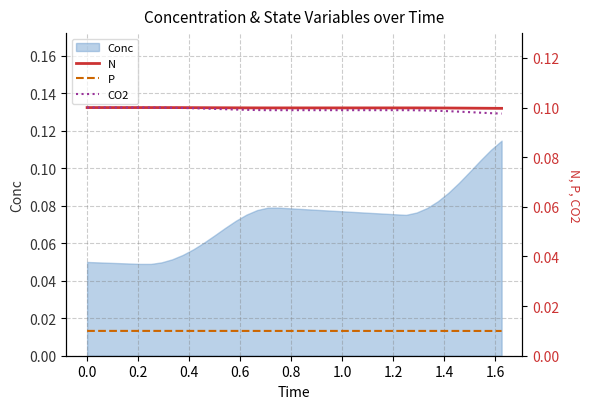

True or false: N has more than 0 points higher than both neighbors.

False